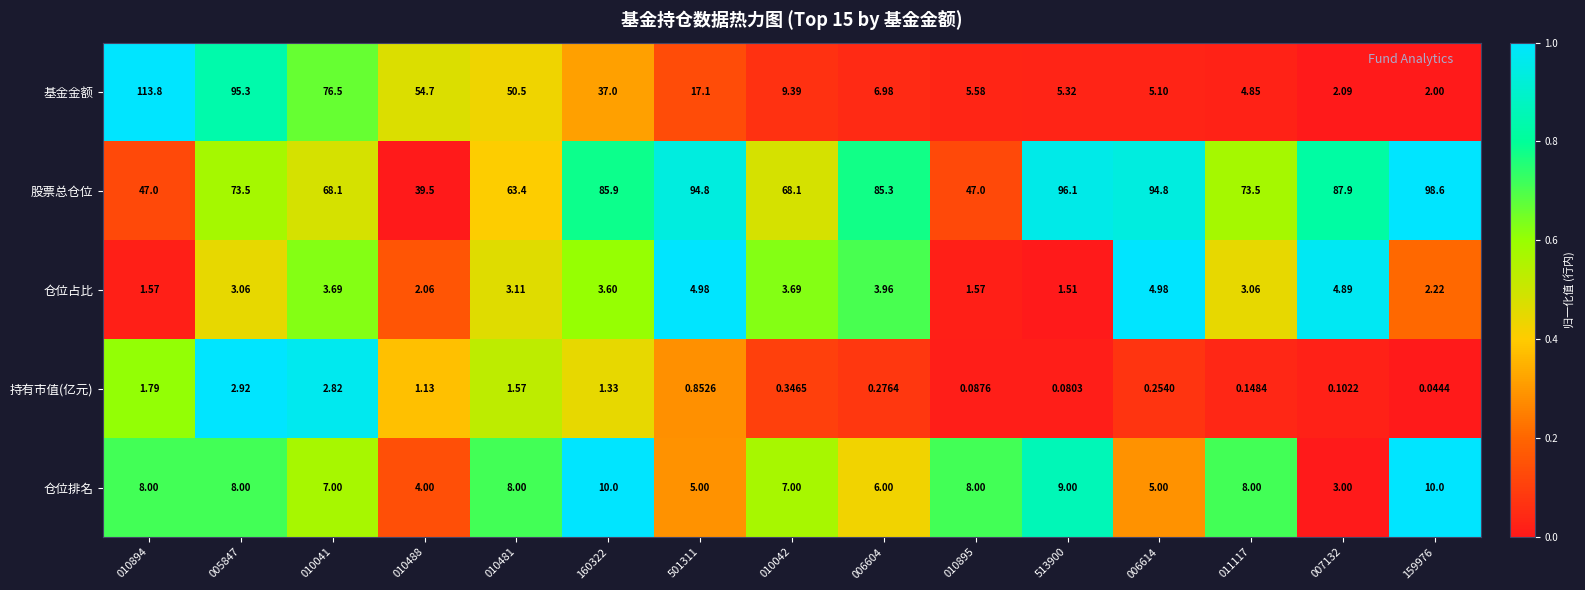

Rank the series at 006614 from lowest to highest value.

持有市值(亿元), 仓位占比, 仓位排名, 基金金额, 股票总仓位